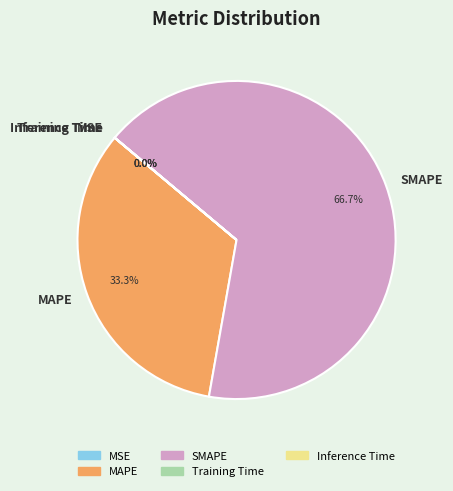

Which category has the biggest portion of the pie?

SMAPE